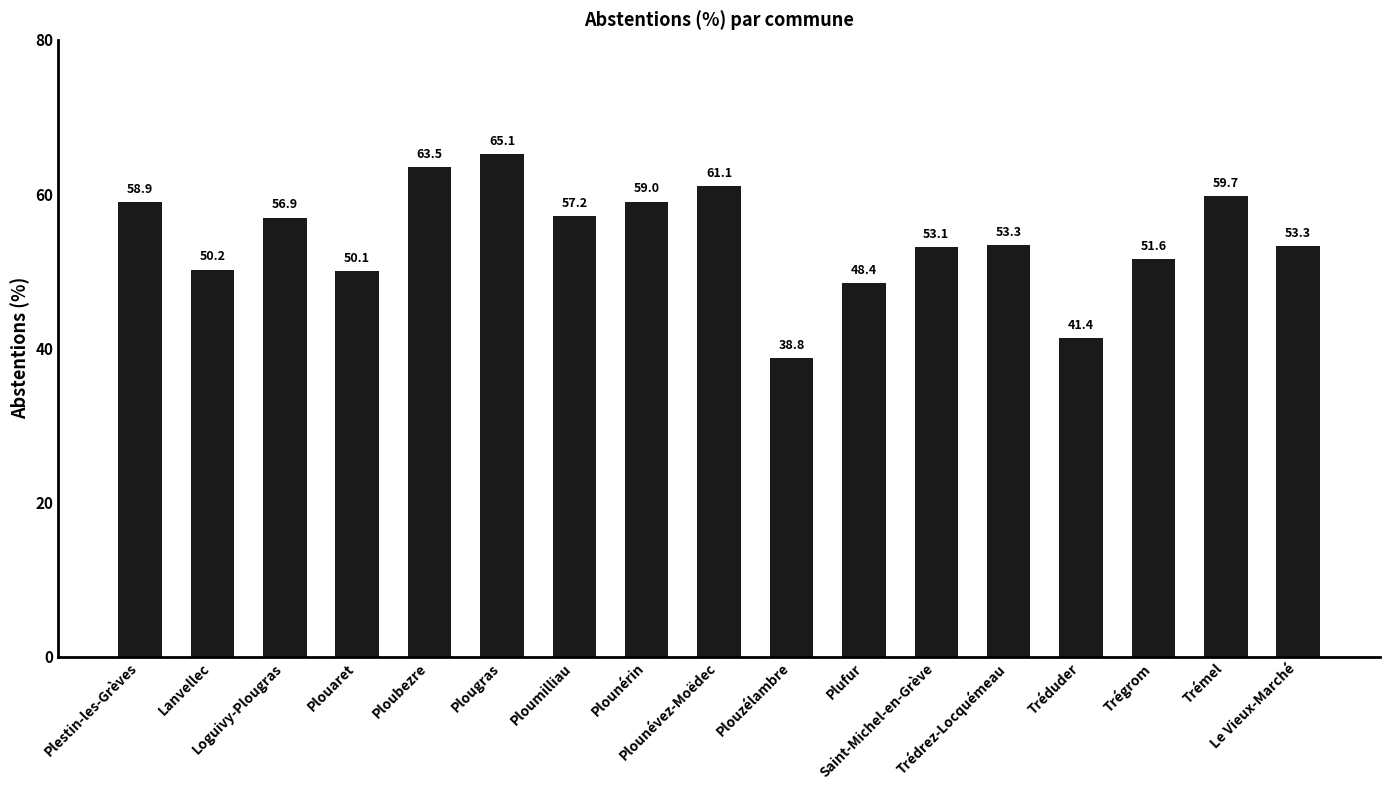

Reading right to left, extract all data points from this chart.

Le Vieux-Marché=53.3	Trémel=59.7	Trégrom=51.6	Tréduder=41.4	Trédrez-Locquémeau=53.3	Saint-Michel-en-Grève=53.1	Plufur=48.4	Plouzélambre=38.8	Plounévez-Moëdec=61.1	Plounérin=59.0	Ploumilliau=57.2	Plougras=65.1	Ploubezre=63.5	Plouaret=50.1	Loguivy-Plougras=56.9	Lanvellec=50.2	Plestin-les-Grèves=58.9